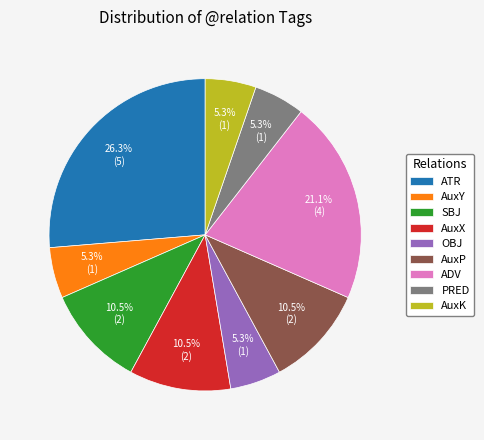

Does ADV account for over 50% of the chart?

No